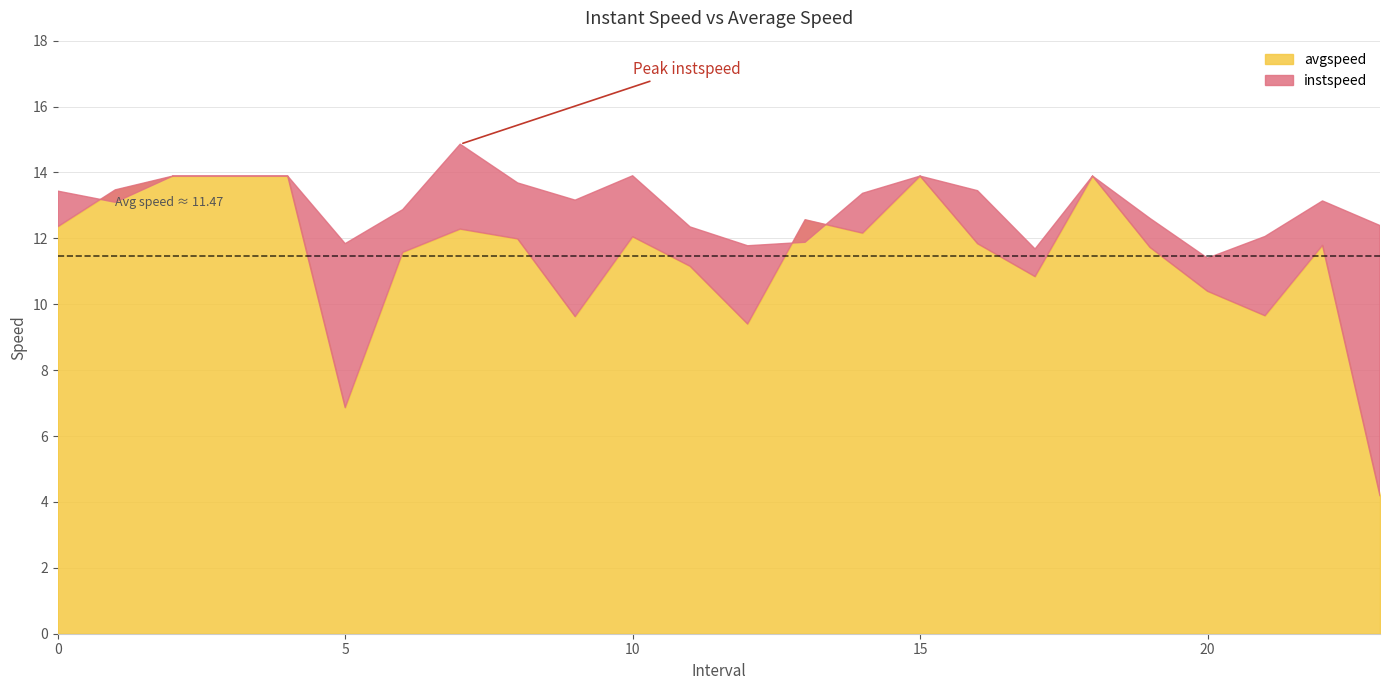

Where is the first local maximum for avgspeed?

7